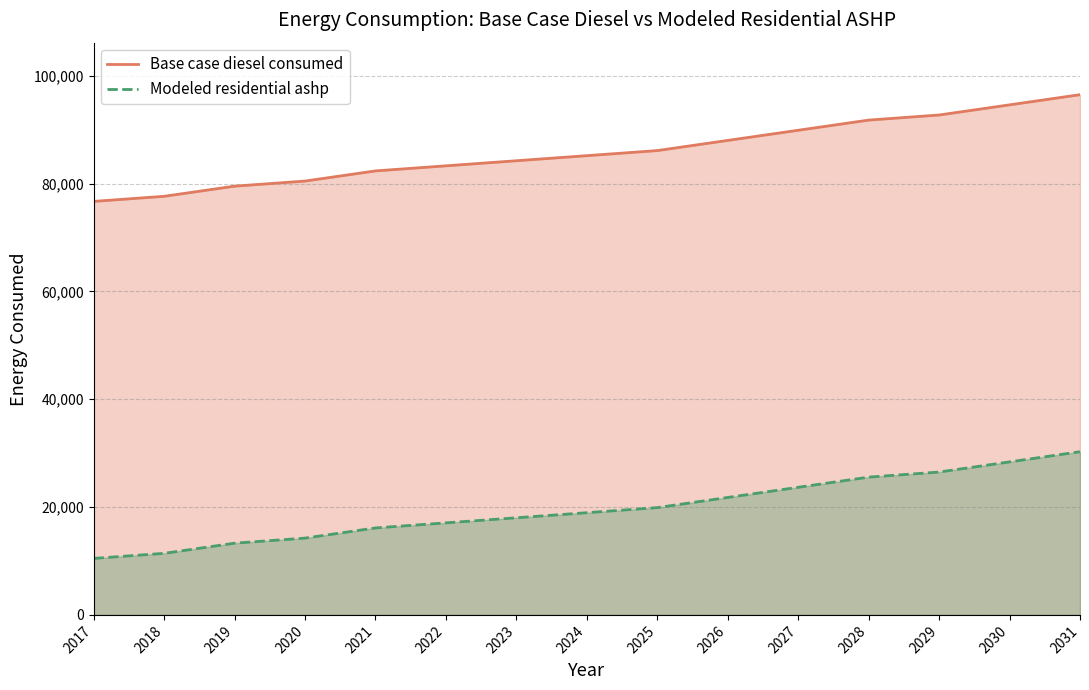

How many lines are shown in the chart?

2